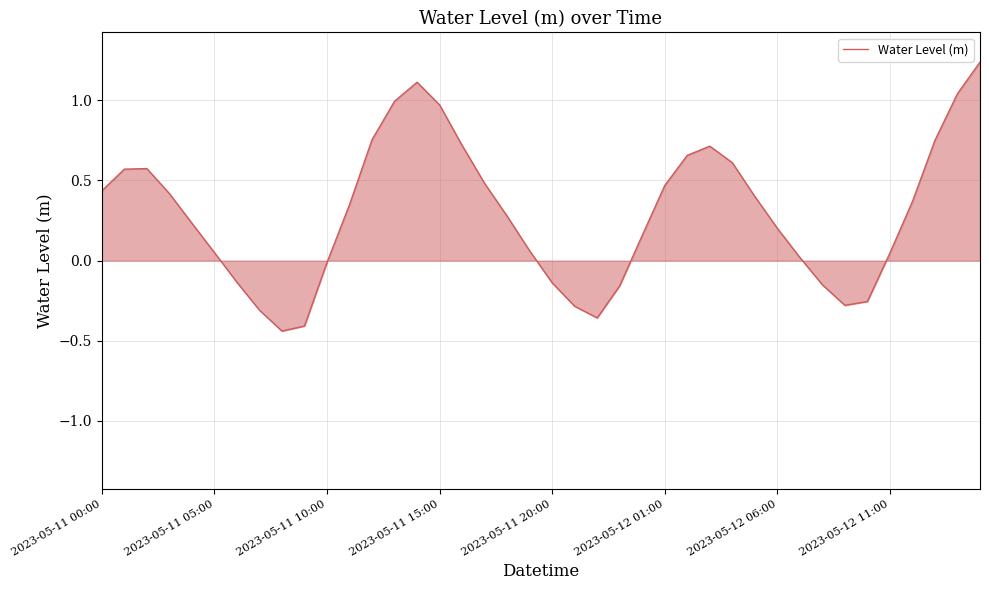

What is the difference between the maximum and minimum values?

1.7